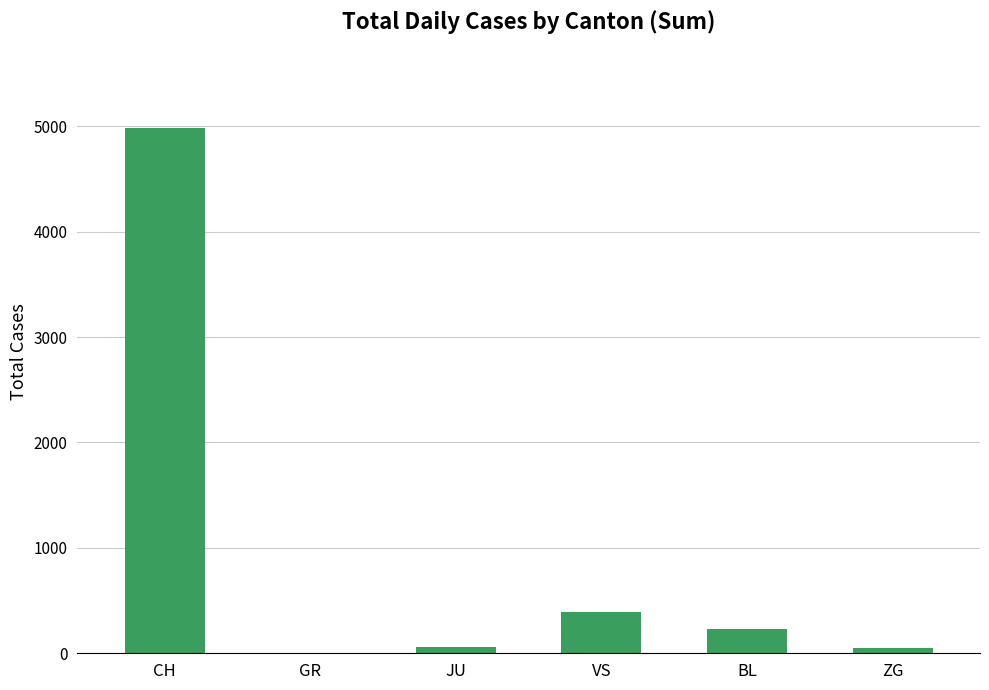

Which category has the highest value across all series?

CH